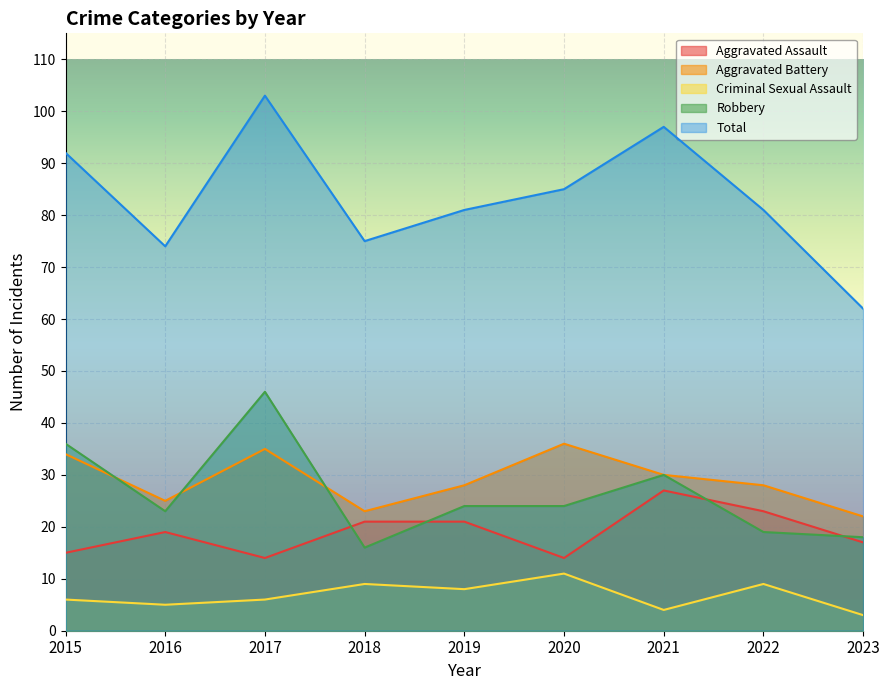

True or false: Aggravated Assault and Criminal Sexual Assault intersect in this chart.

False